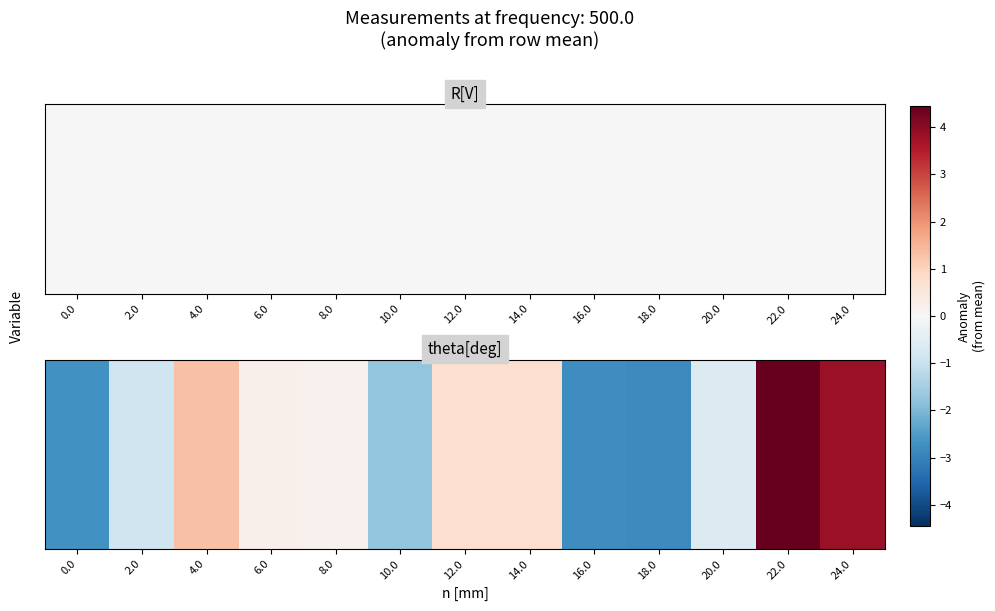

List the labels in order of value, smallest first.

18.0, 16.0, 0.0, 10.0, 2.0, 20.0, 8.0, 6.0, 14.0, 12.0, 4.0, 24.0, 22.0